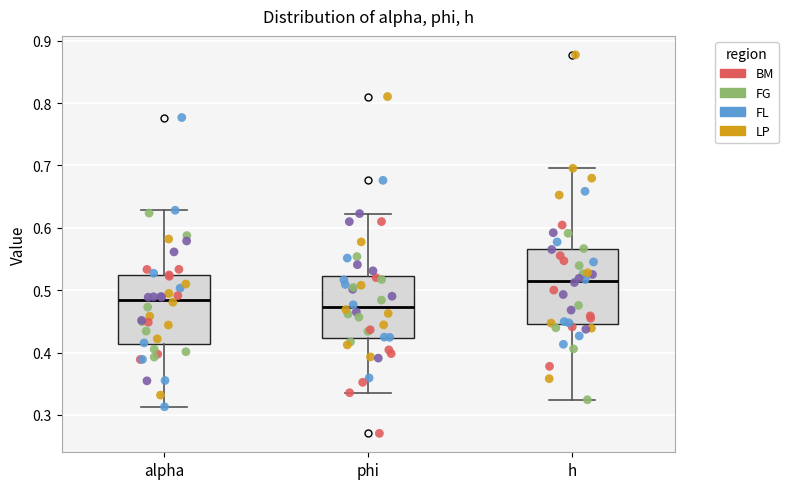

Where is the lower edge of the box for alpha on the y-axis? The values are not printed on the chart, so give them approximately, as read against the axis.

0.41